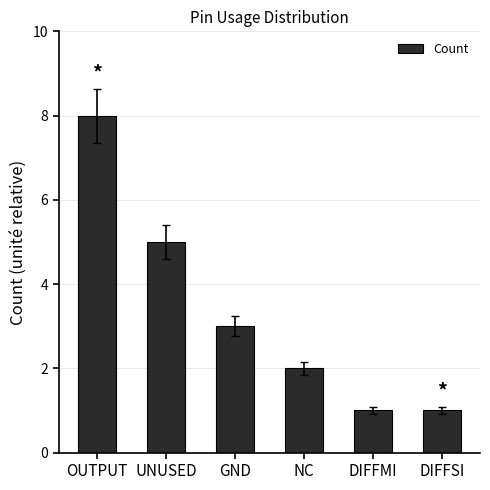

Between DIFFSI and UNUSED, which is larger?

UNUSED